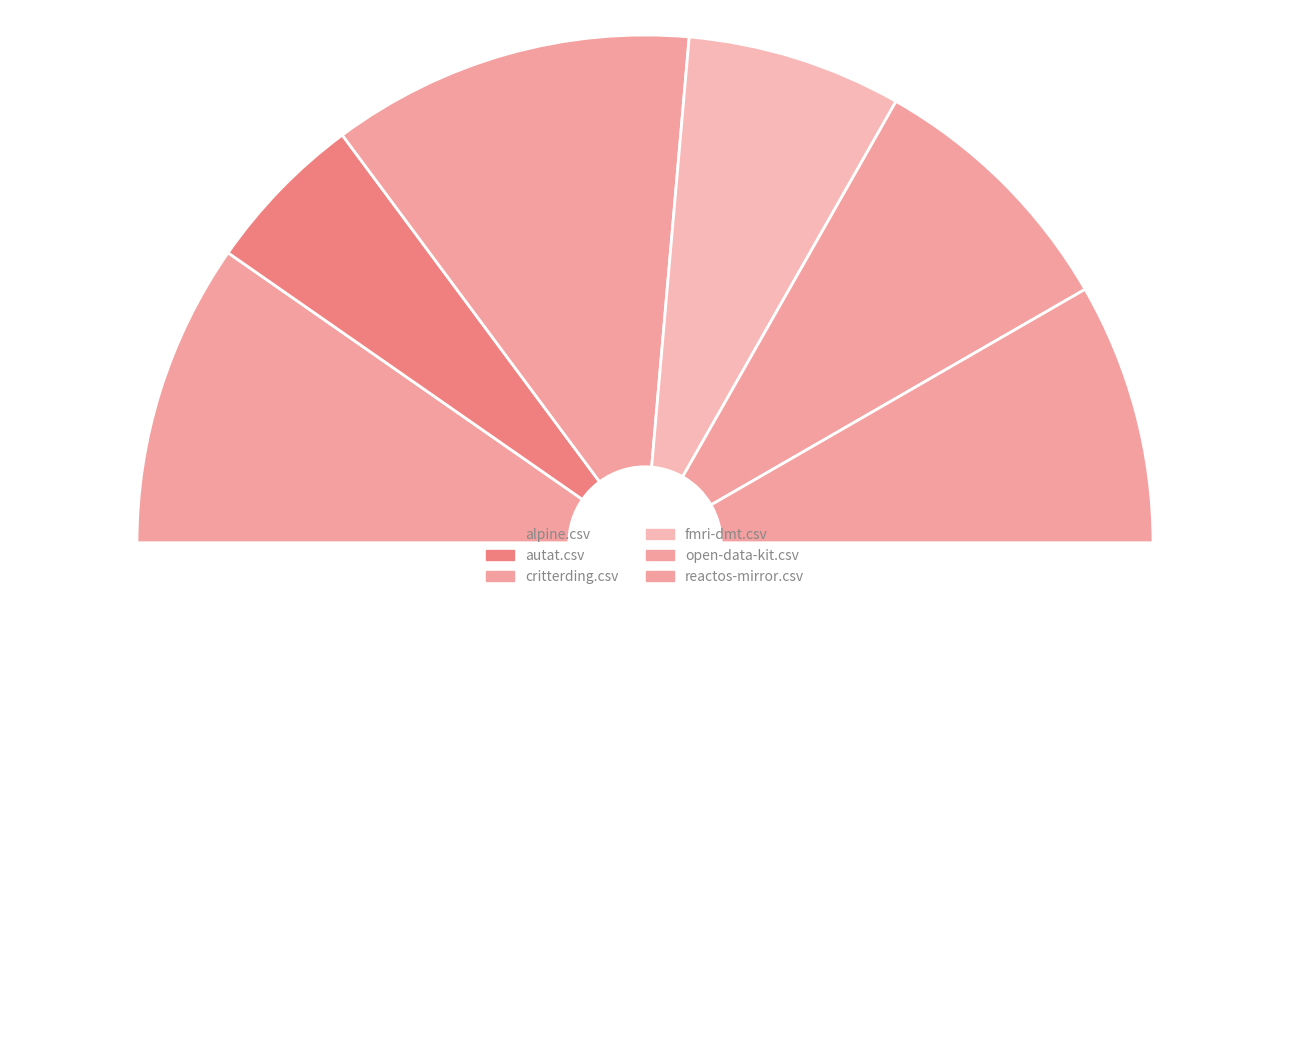

How many segments does this pie chart have?

7